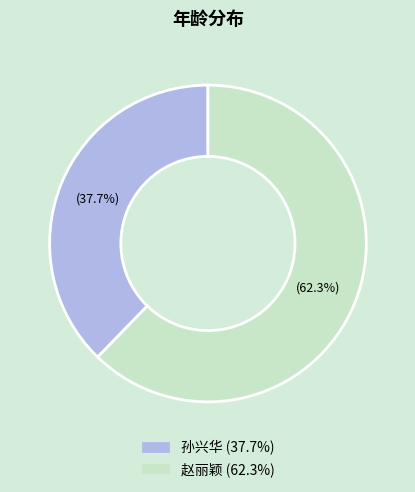

Is there a majority slice in this chart?

Yes